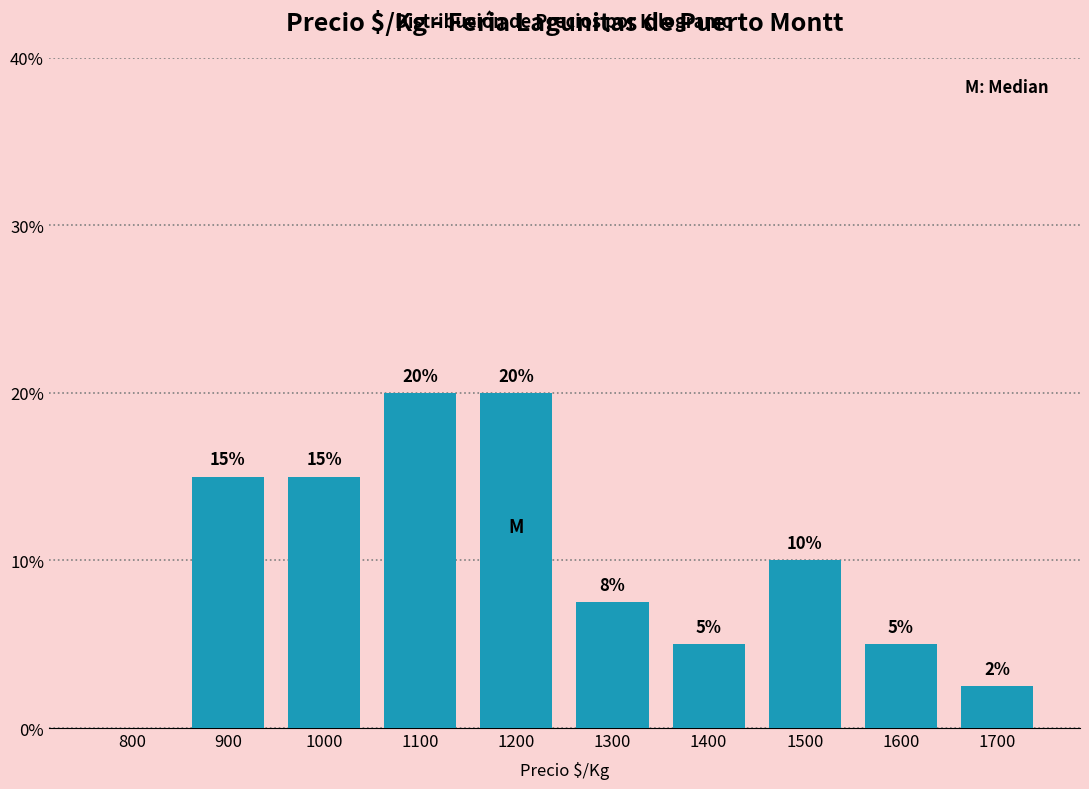

The chart shows a value of 1.8 at 1400. True or false?

False